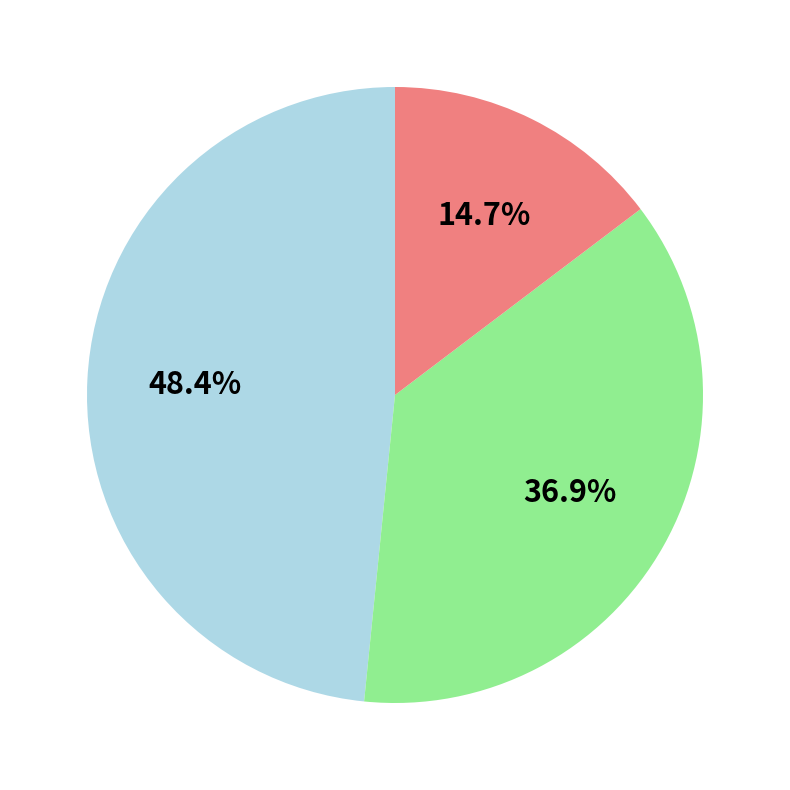

Count the number of slices in the pie.

3